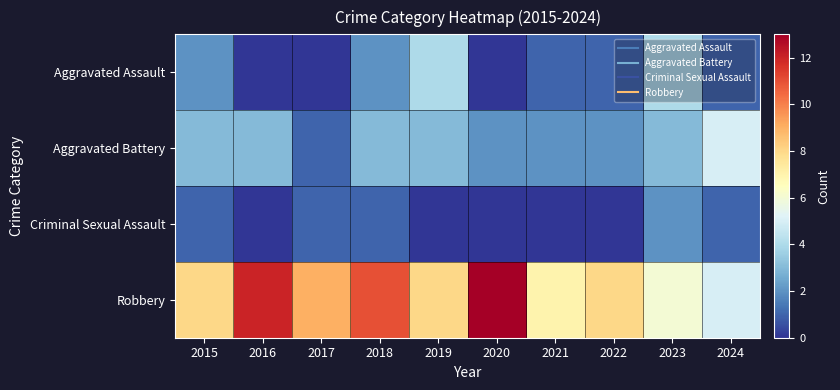

List the series in order of their peak value, highest first.

Robbery, Aggravated Battery, Aggravated Assault, Criminal Sexual Assault